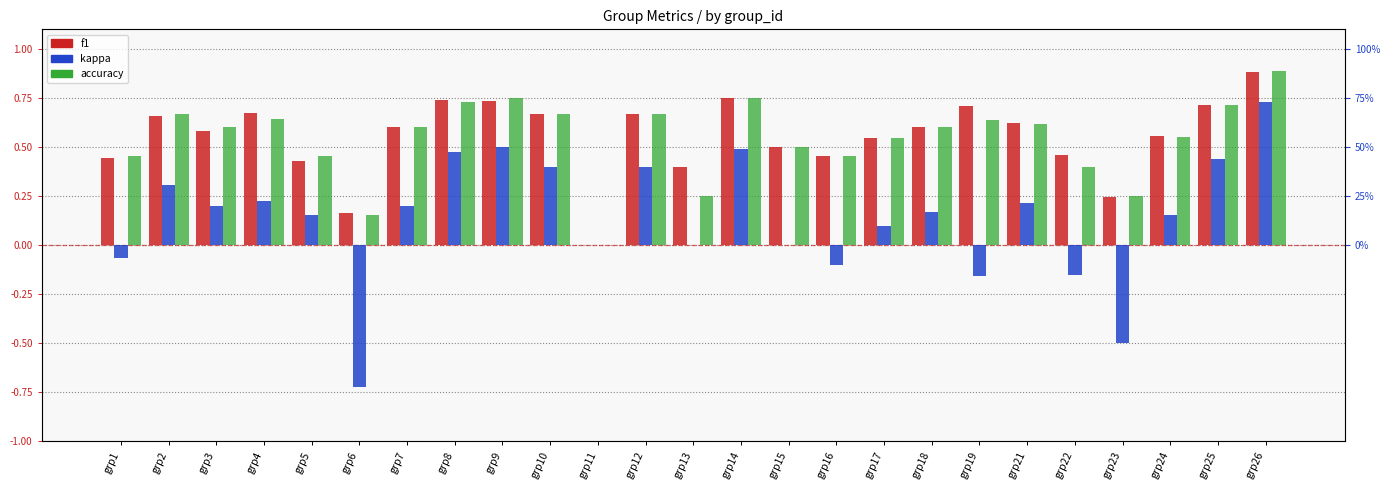

How many positive values does the accuracy series have?

24